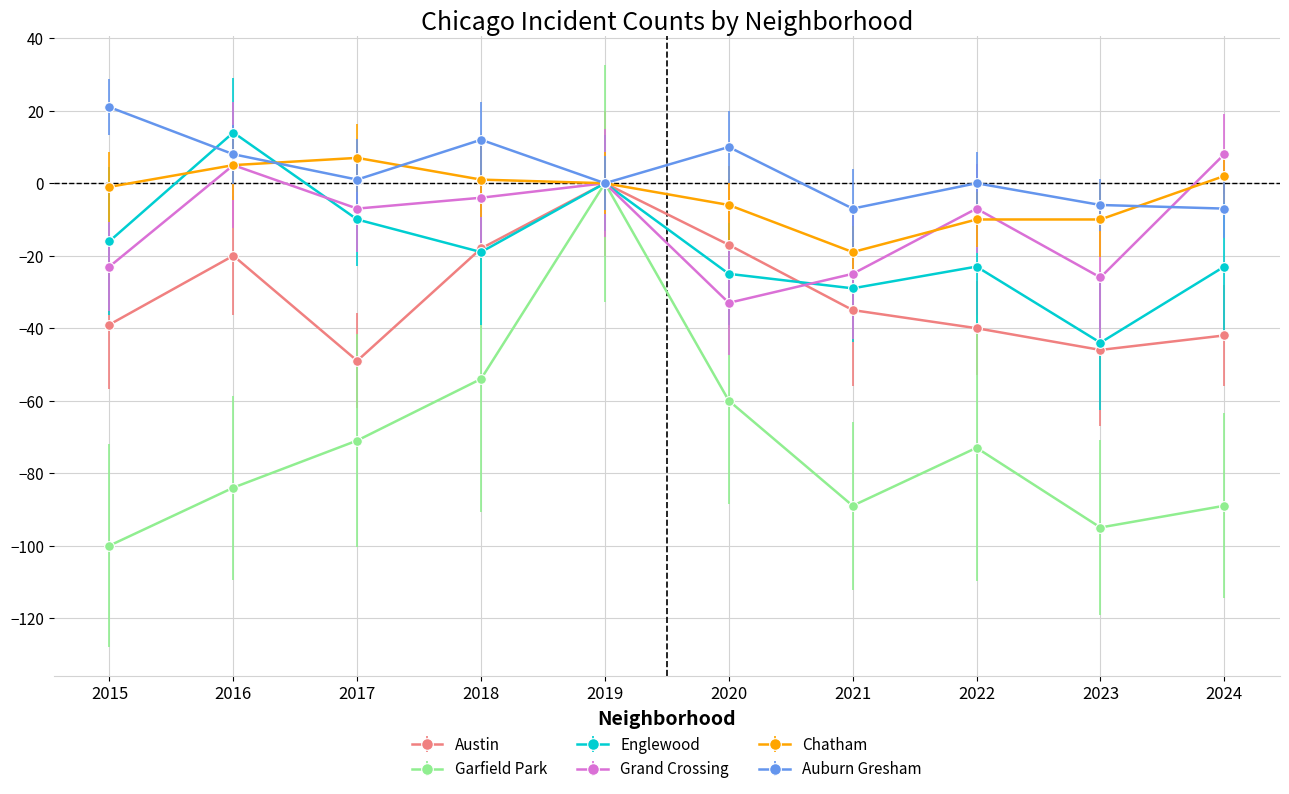

How many interior local peaks does the Grand Crossing series have?

3